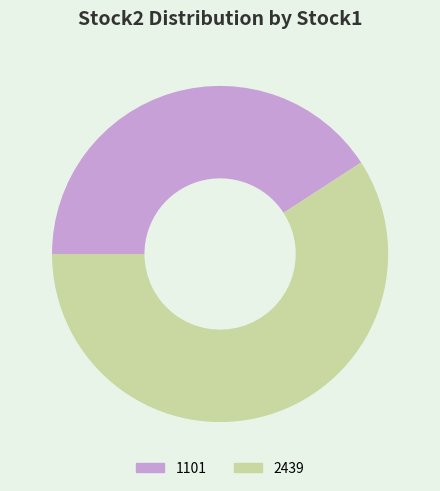

Which has a higher value, 2439 or 1101?

2439